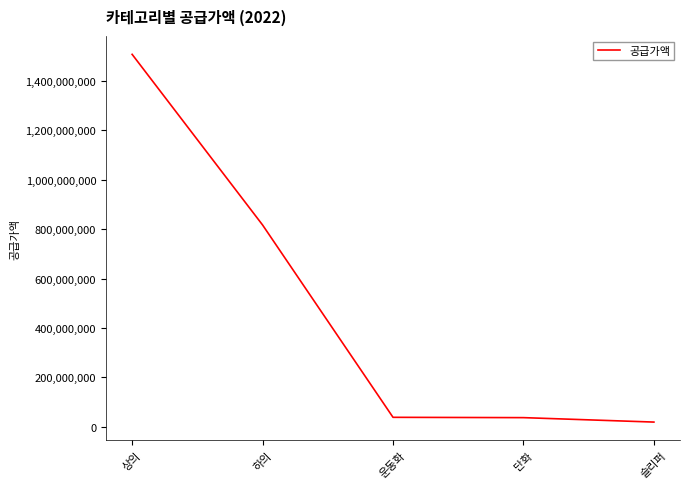

Is this an area chart (filled region under the line)?

No